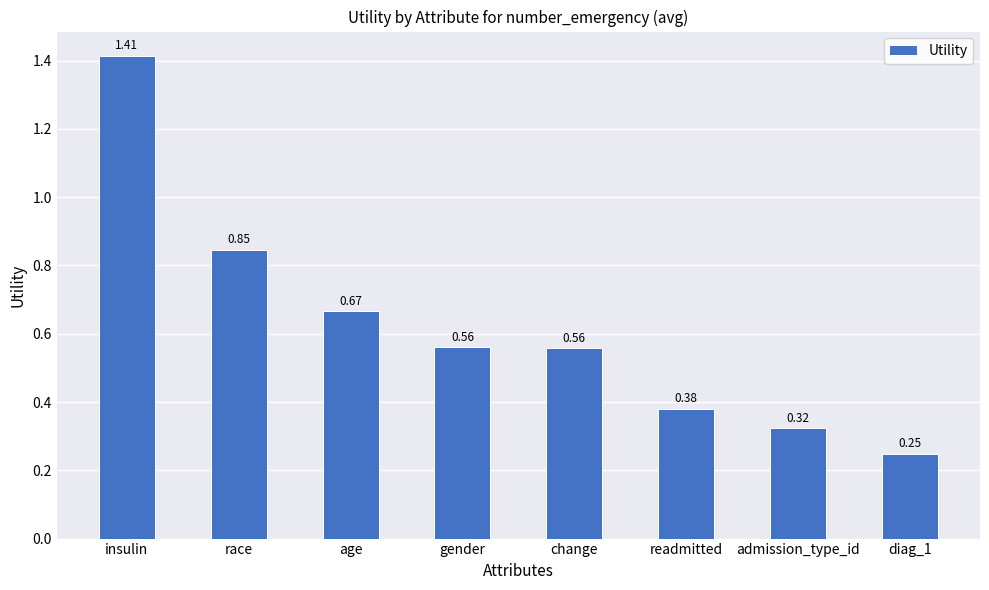

Which category has the highest value across all series?

insulin